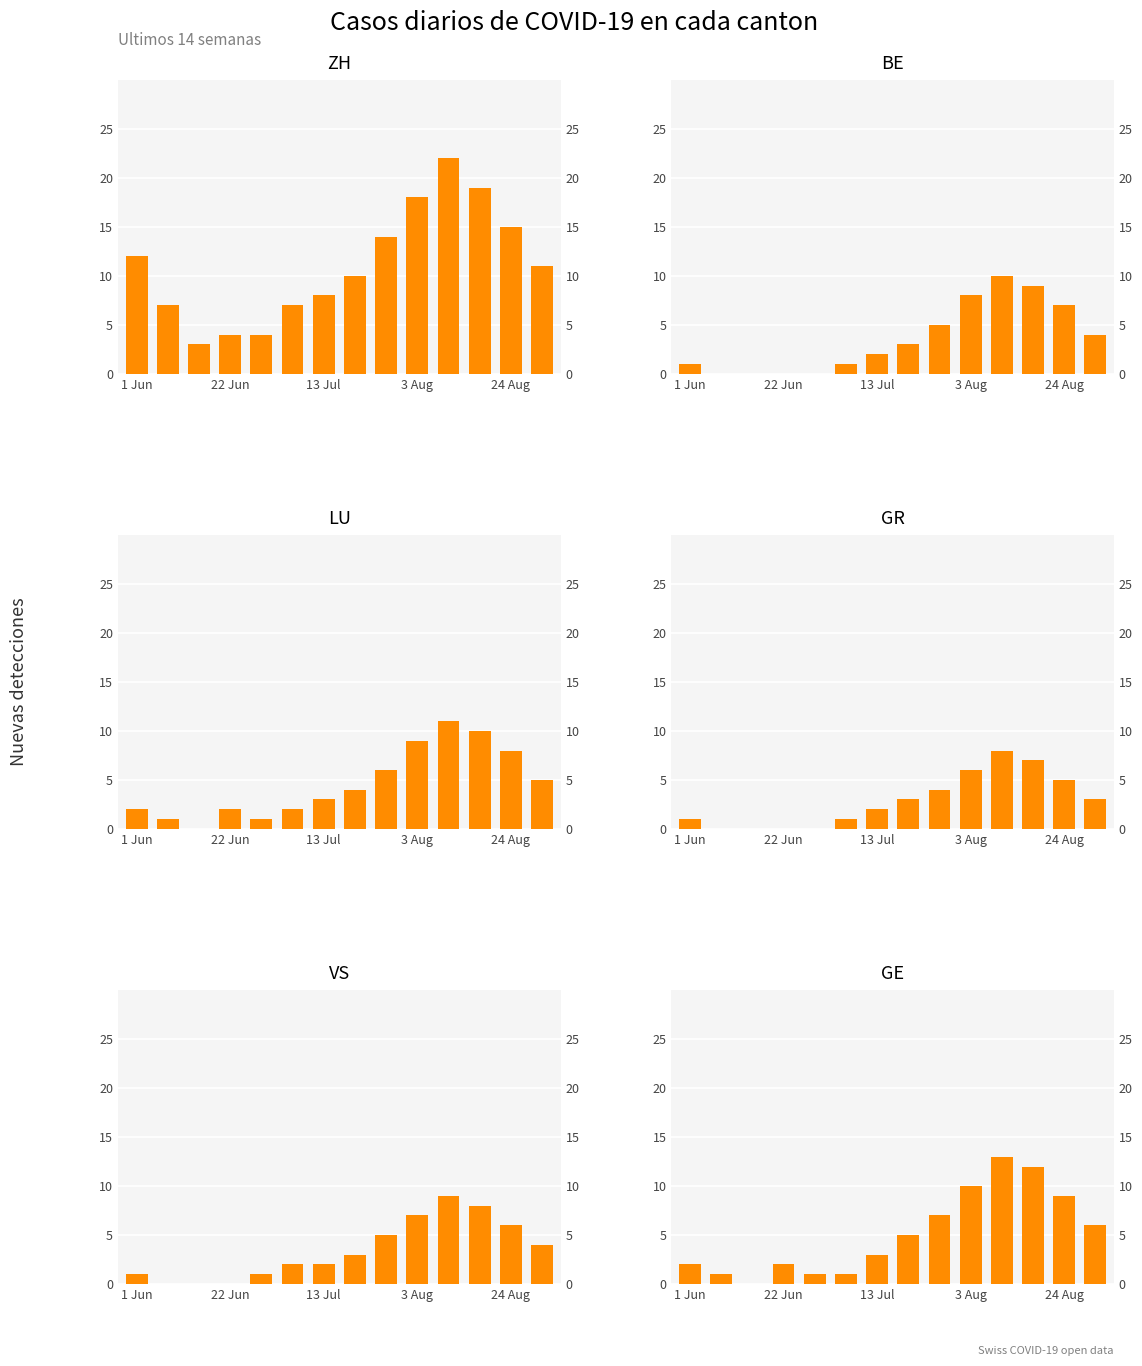

What are all the series names shown in the legend?

ZH, BE, LU, GR, VS, GE